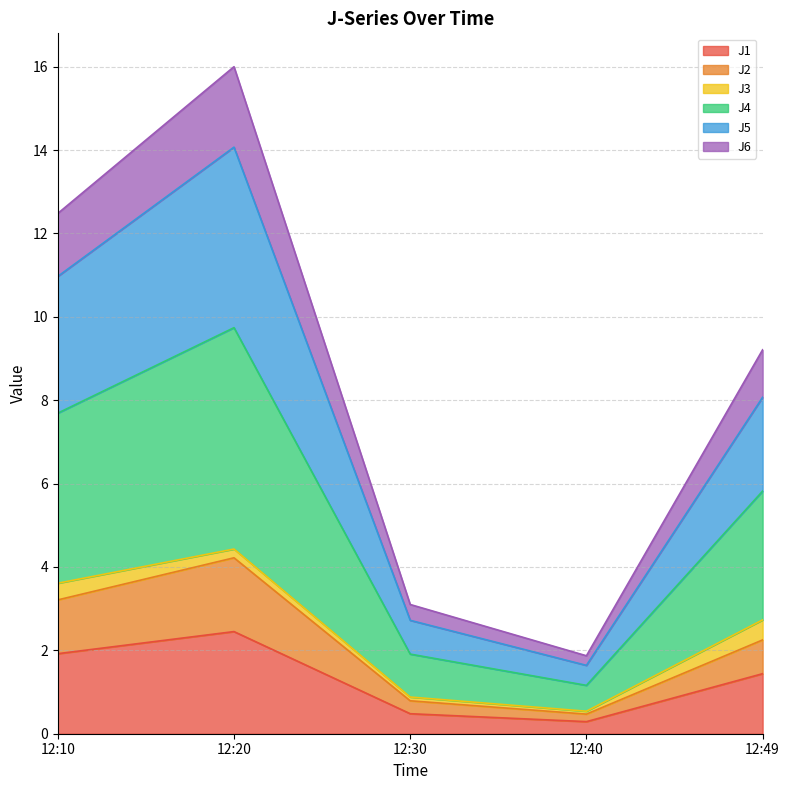

Which has a higher value, 12:20 or 12:30?

12:20